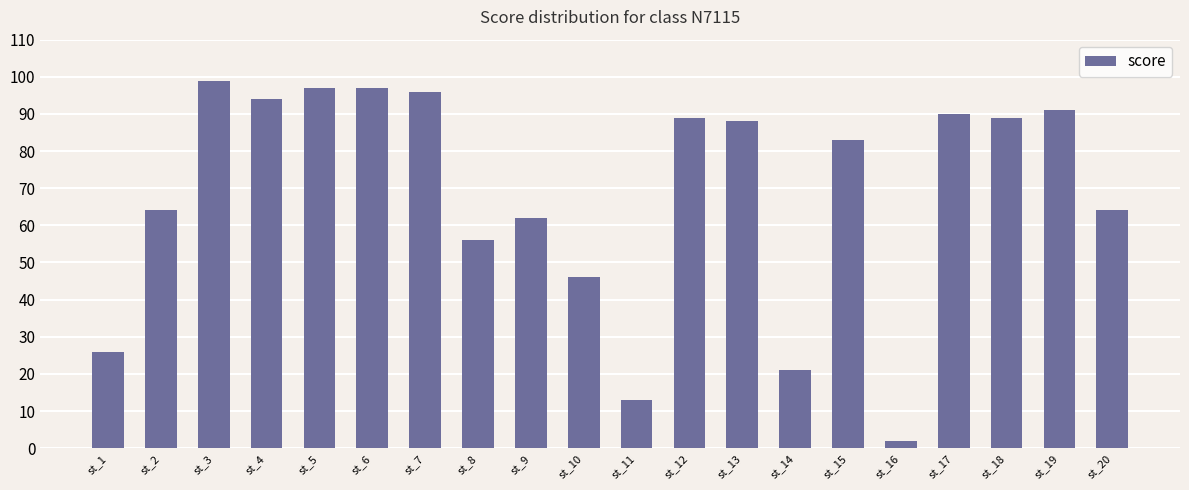

What is the change in value from st_14 to st_19?

+70